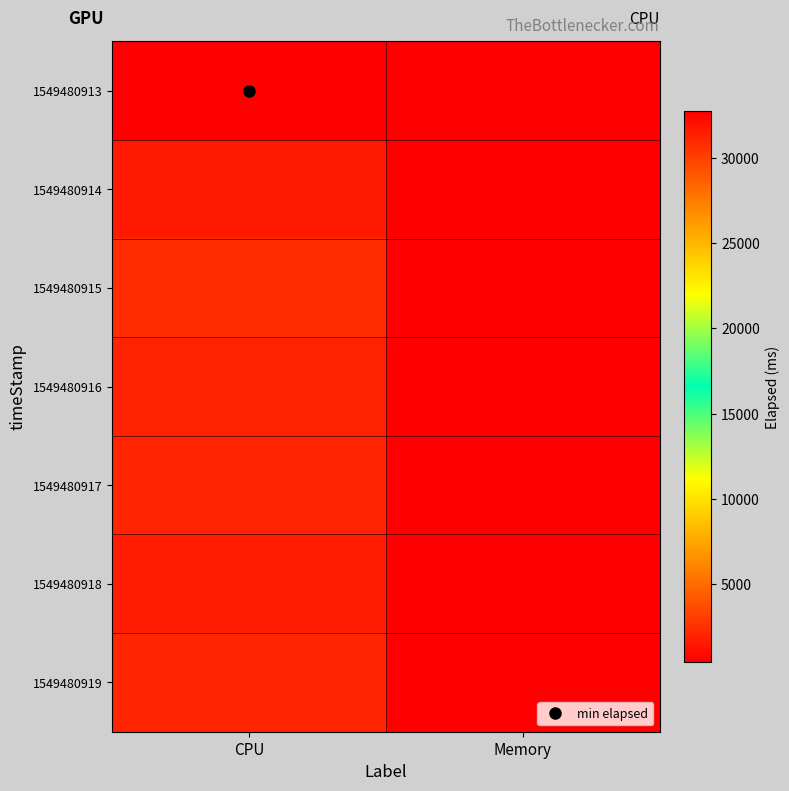

What is the spread (max minus min) of values at CPU?

1946